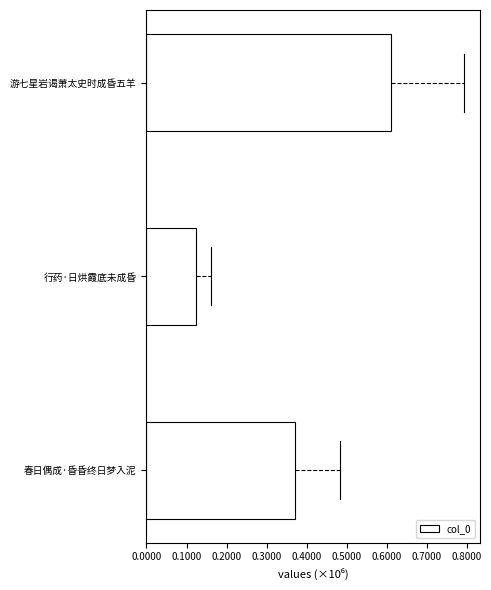

List the labels in order of value, largest first.

游七星岩谒萧太史时成昏五羊, 春日偶成·昏昏终日梦入泥, 行药·日烘霞底未成昏